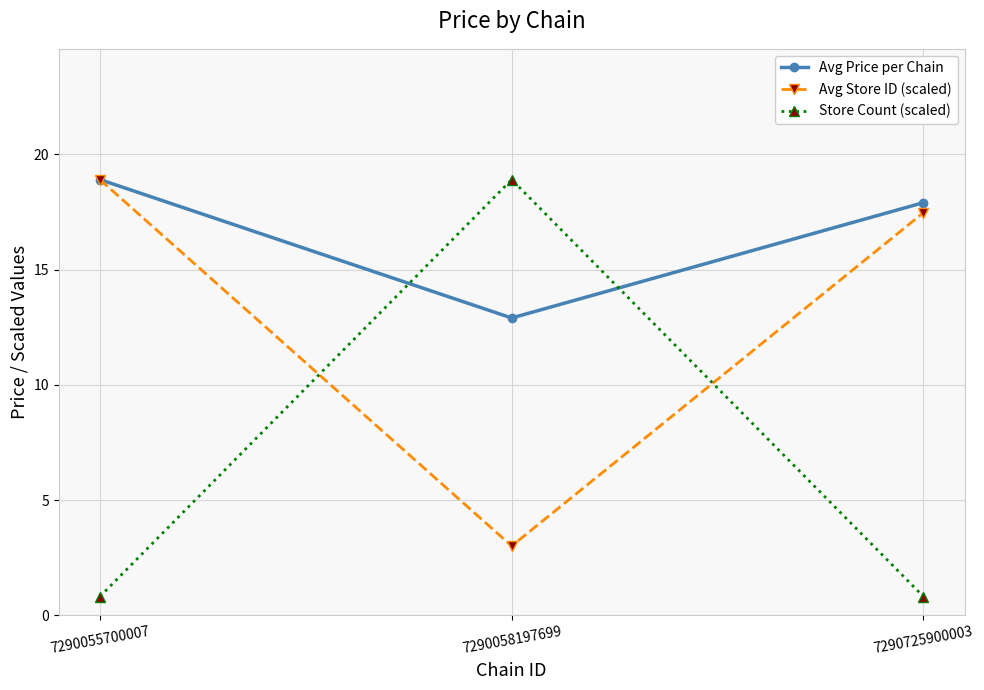

How many values in the Avg Price per Chain series are below 17?

1